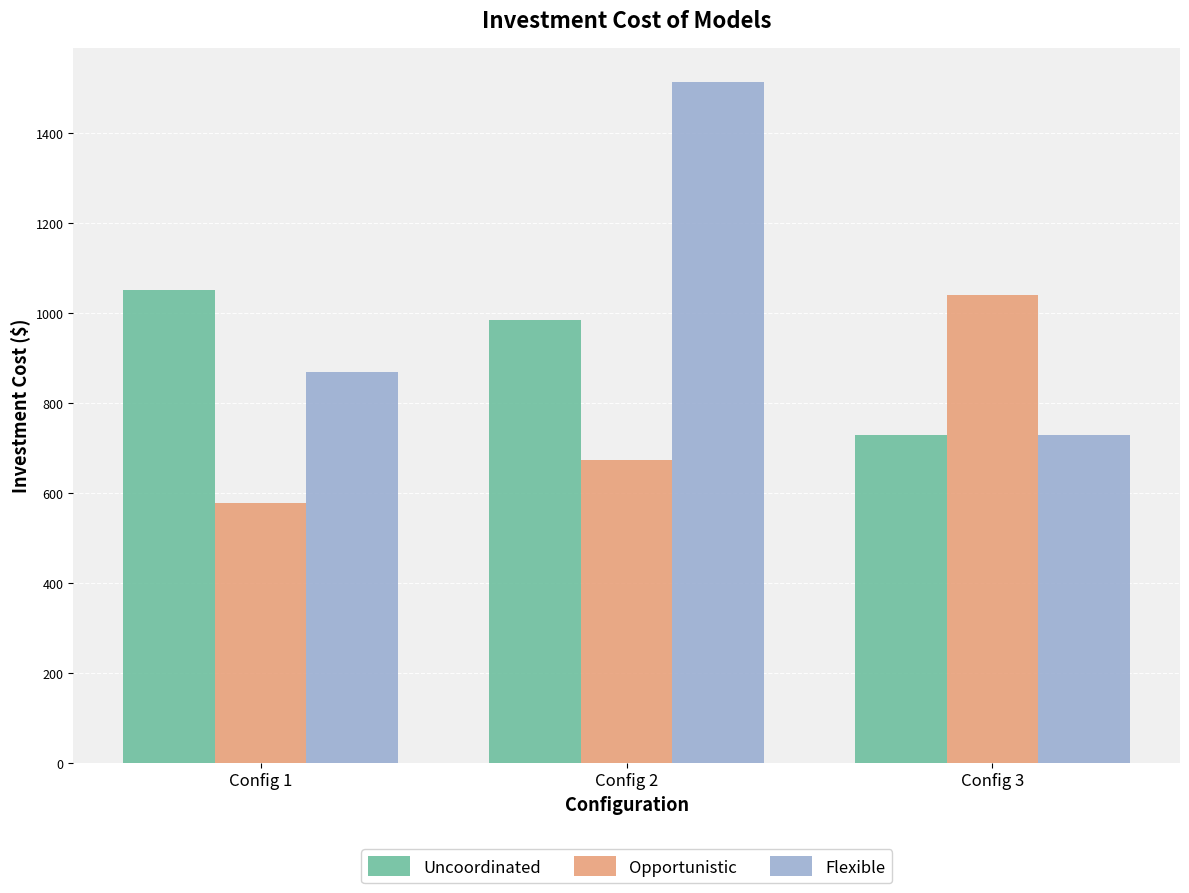

What is the total value across all series at Config 2?

3171.0